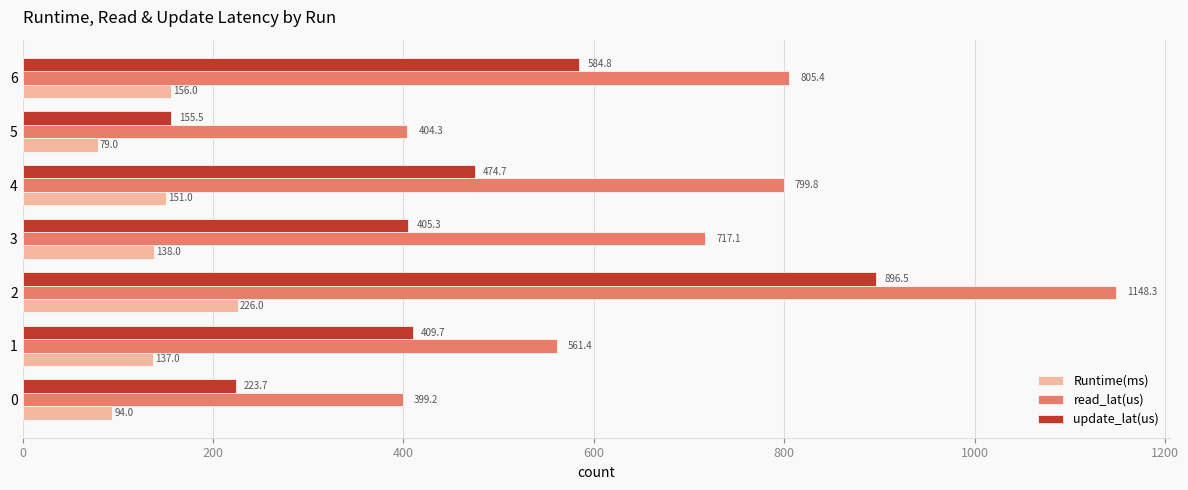

Which series has the widest spread of values?

read_lat(us)